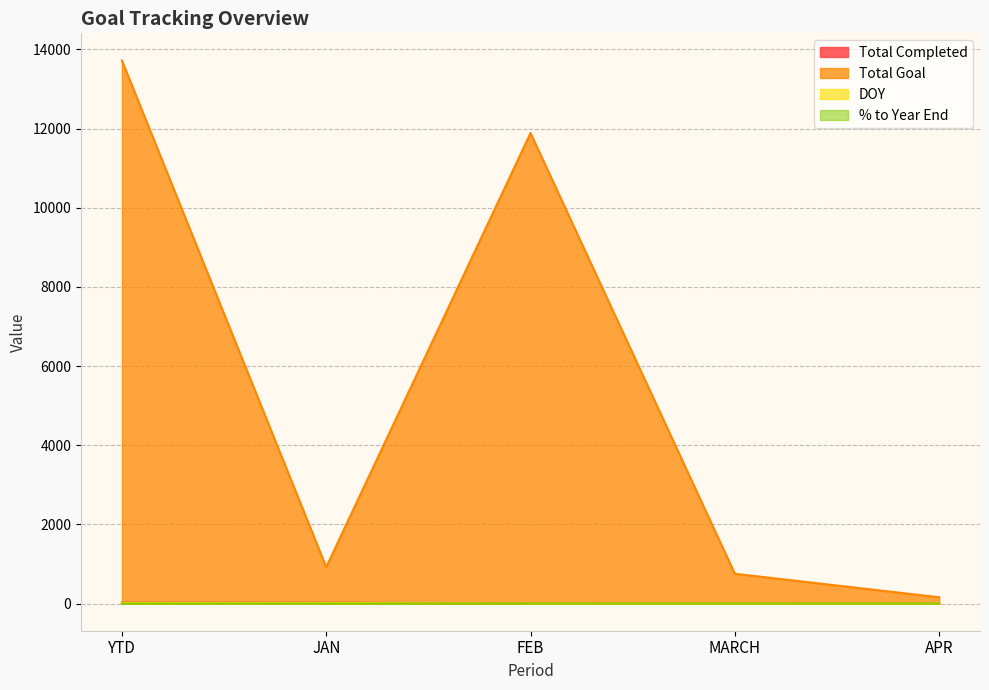

At which label is % to Year End closest to 0?

FEB